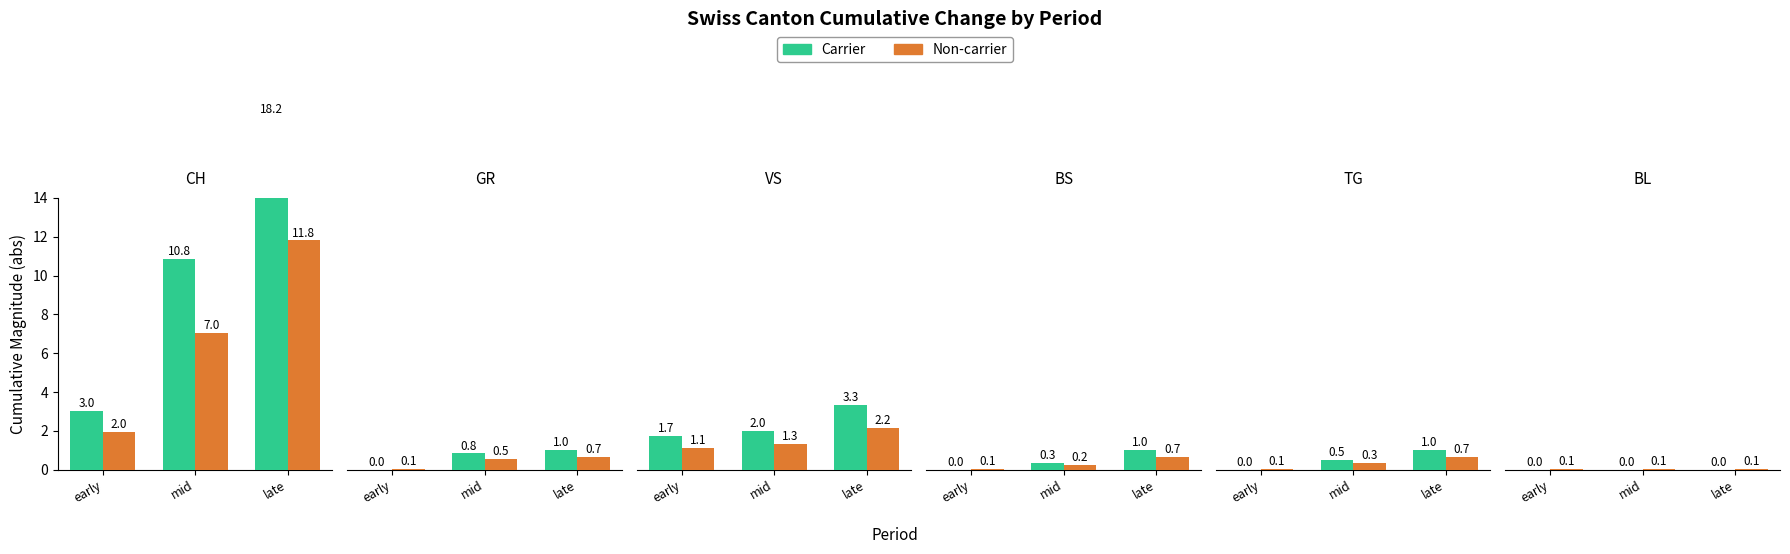

What is the label of the 2nd bar from the right?

mid